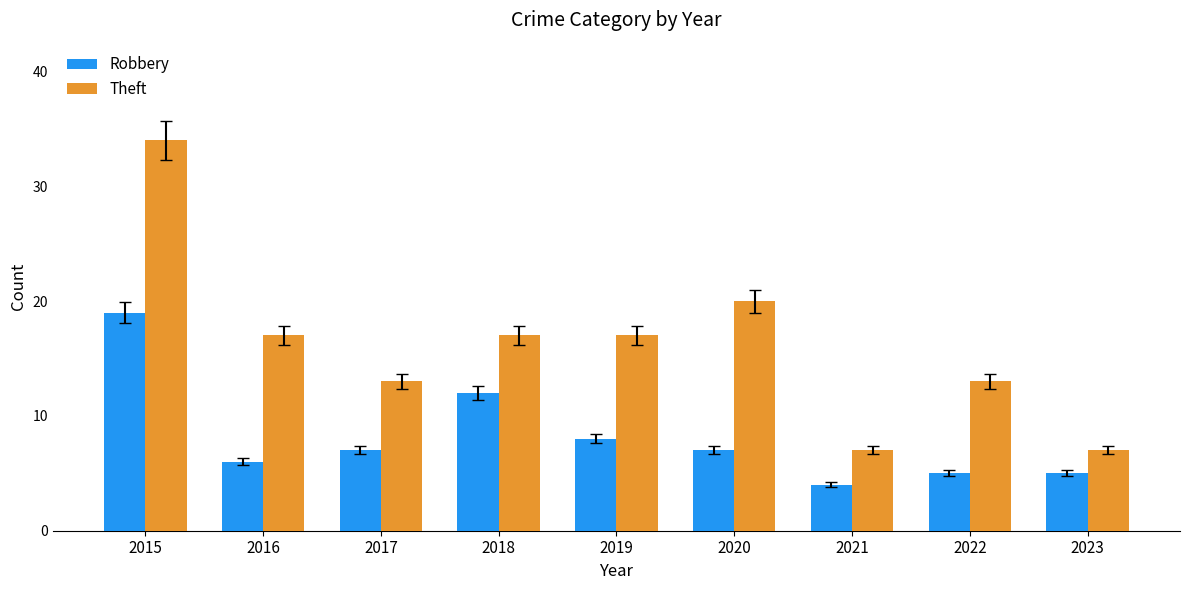

How many bars are there in each group?

2